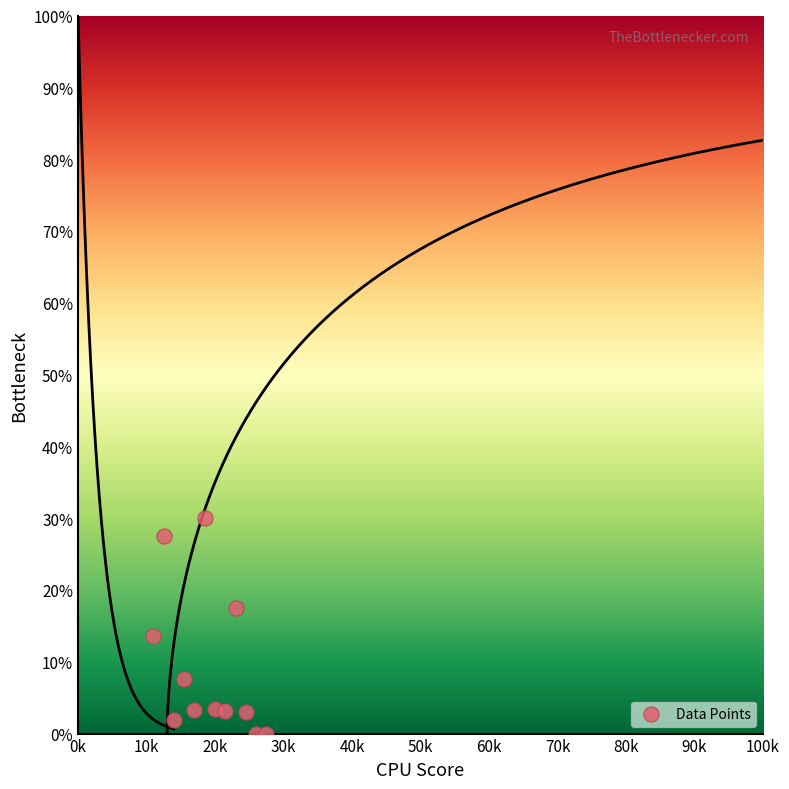

What is the range of X values (max minus min)?

16500.0